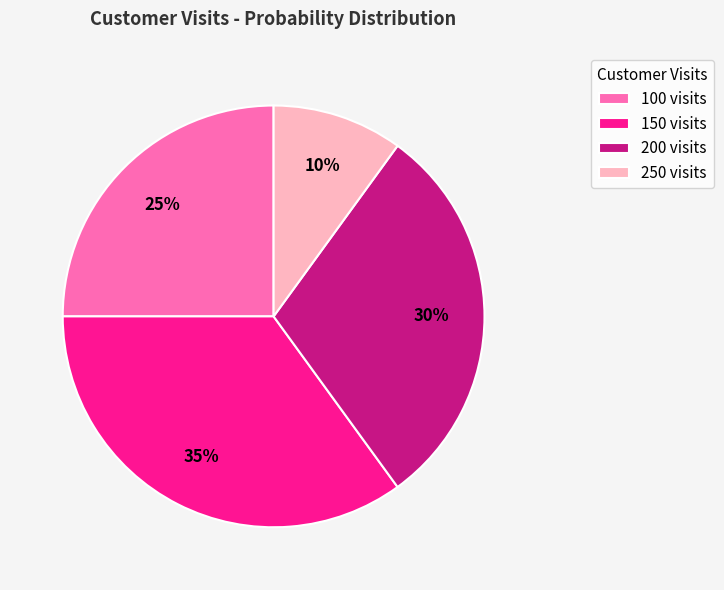

To the nearest percent, what percentage of the pie is 100?

25%